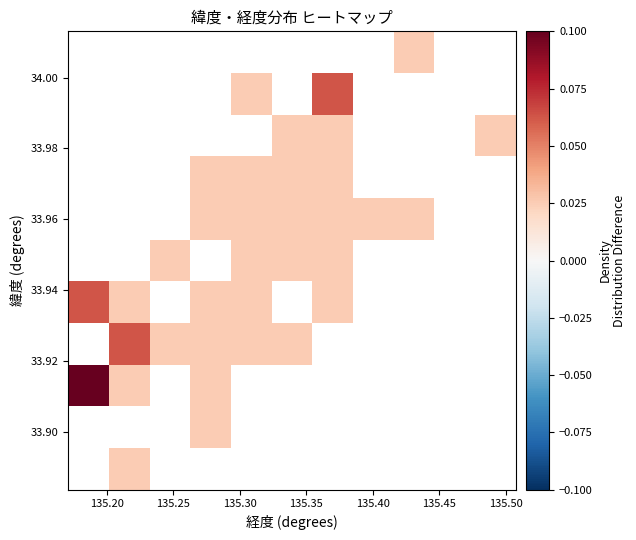

How many distinct data groups are displayed?

11